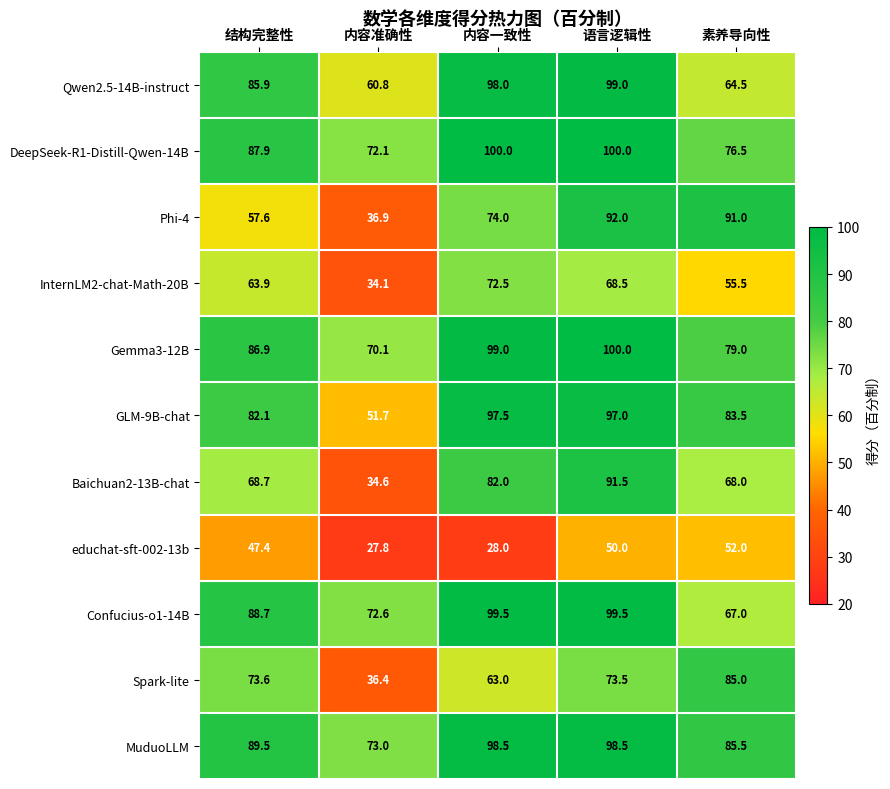

What is the difference between the highest and lowest values at 结构完整性?

42.1